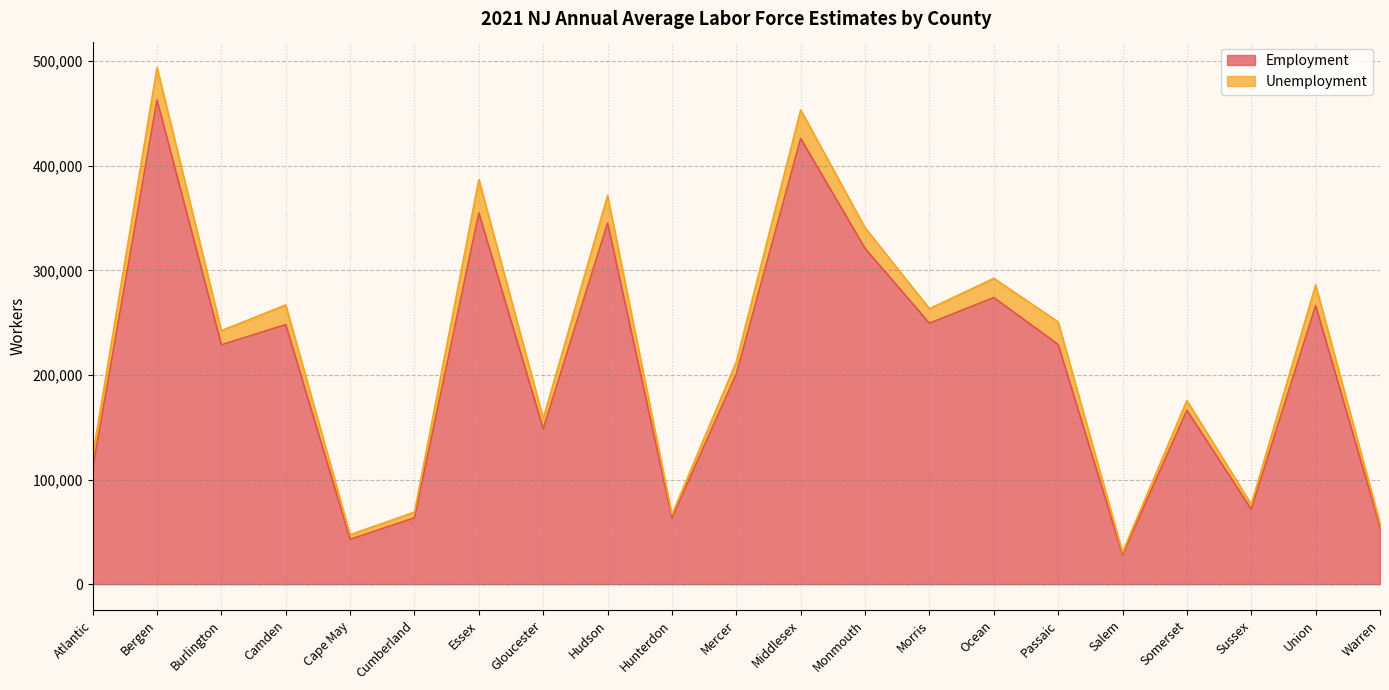

What is the change in value from Hudson to Passaic?

-116120